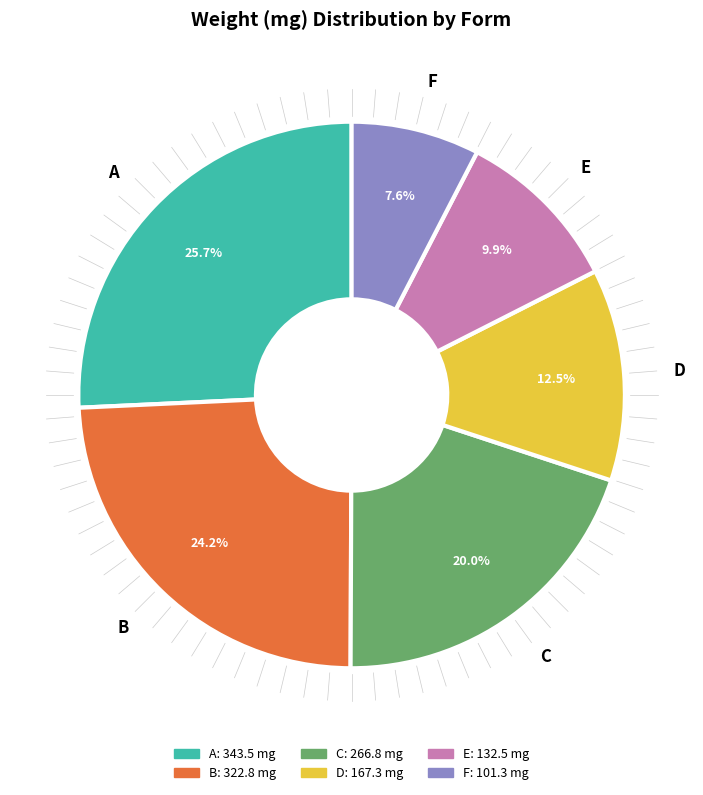

Which category has the biggest portion of the pie?

A